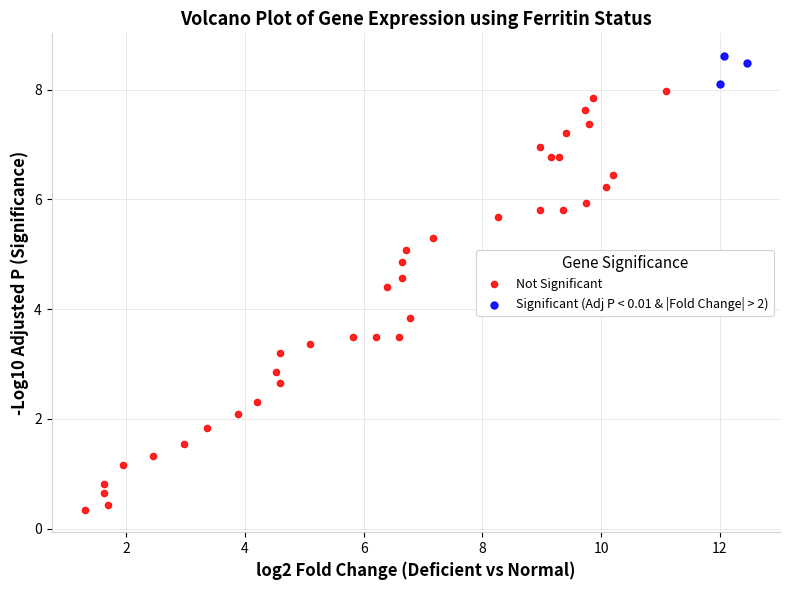

What are all the series names shown in the legend?

Not Significant, Significant (Adj P < 0.01 & |Fold Change| > 2)